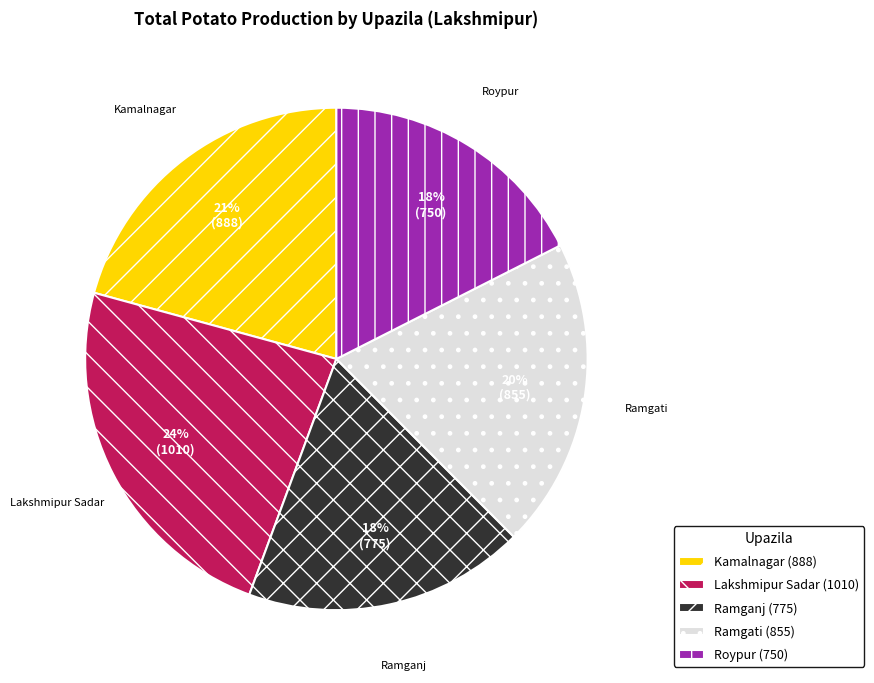

Which has a higher value, Roypur (750) or Ramgati (855)?

Ramgati (855)